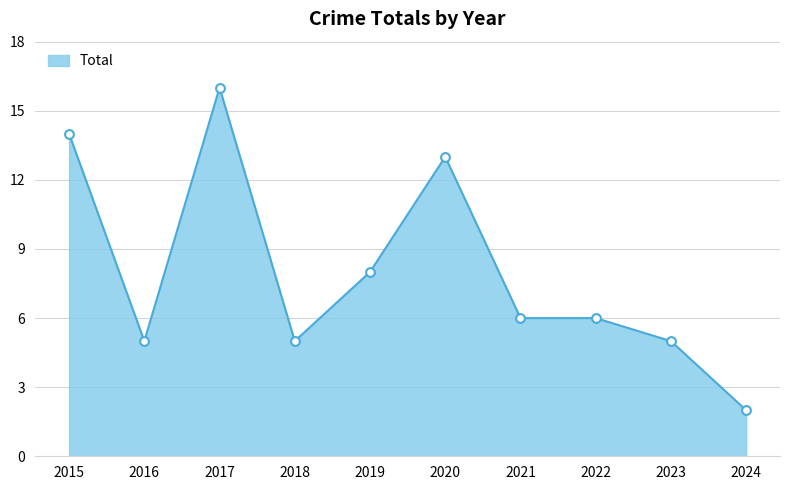

Between 2023 and 2020, which is larger?

2020